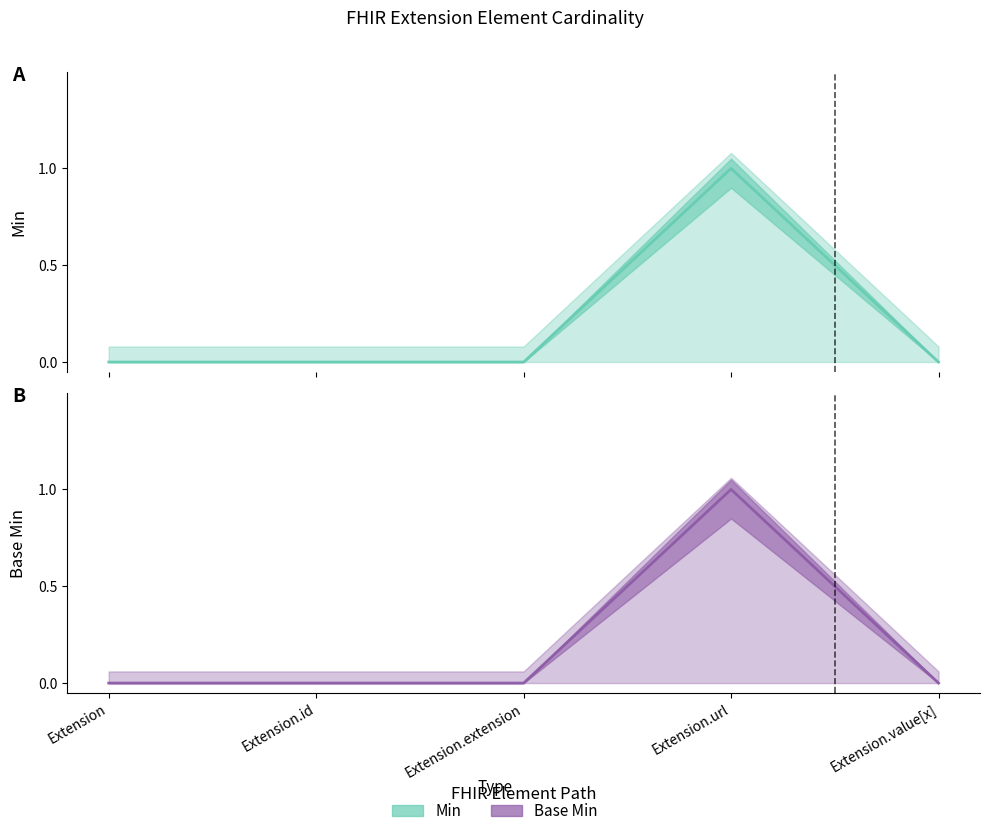

At Extension.url, list the series in order from largest to smallest.

Min, Base Min